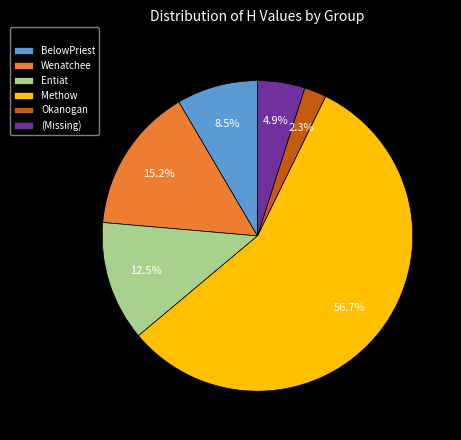

To the nearest percent, what is the difference between the Methow and BelowPriest slice percentages?

48%